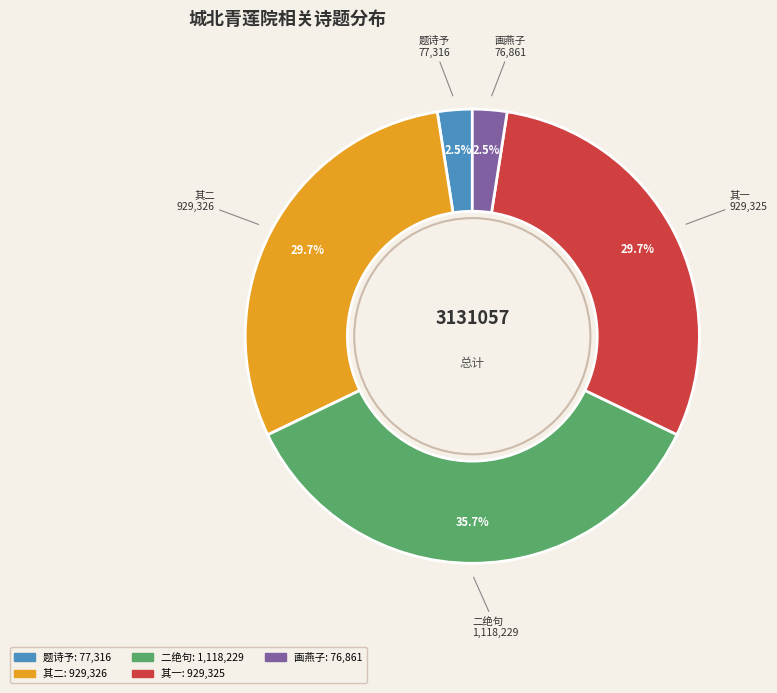

How many segments does this pie chart have?

5